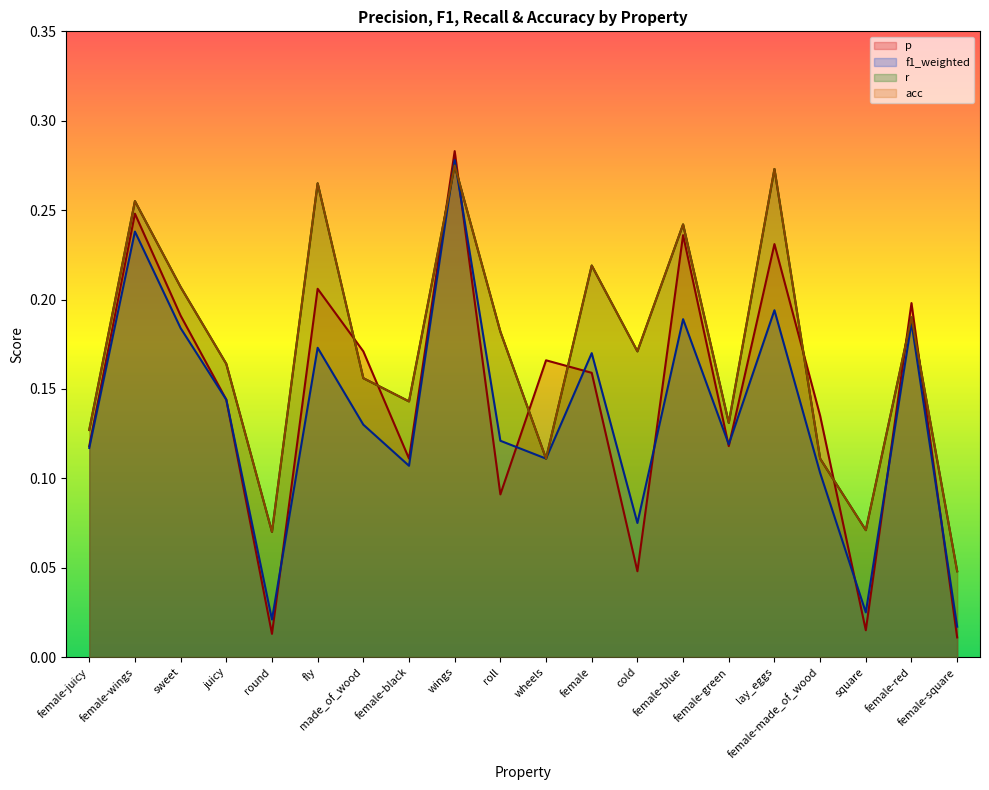

What is the maximum value shown in the chart?

0.3